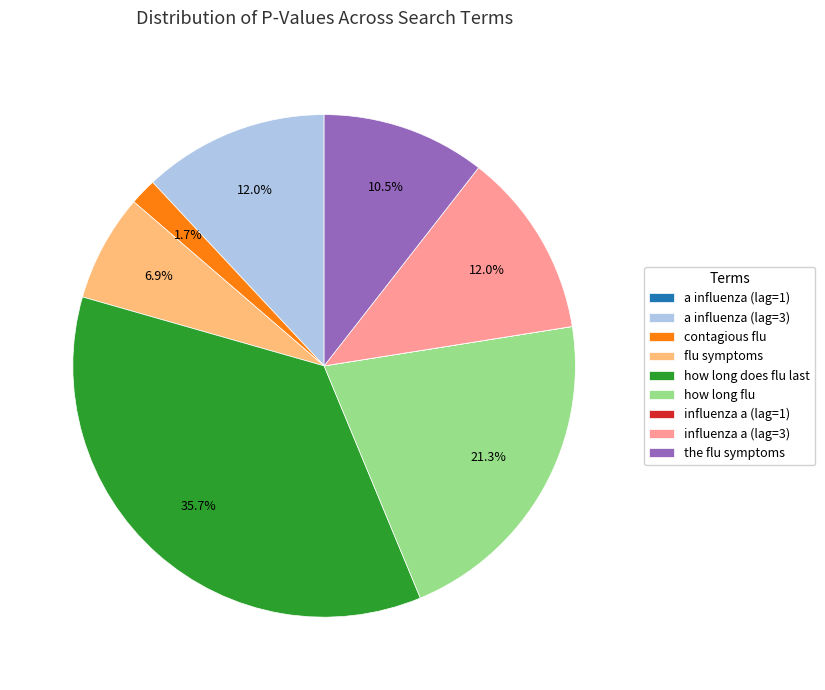

Combined, do a influenza (lag=3) and influenza a (lag=3) account for over 50%?

No